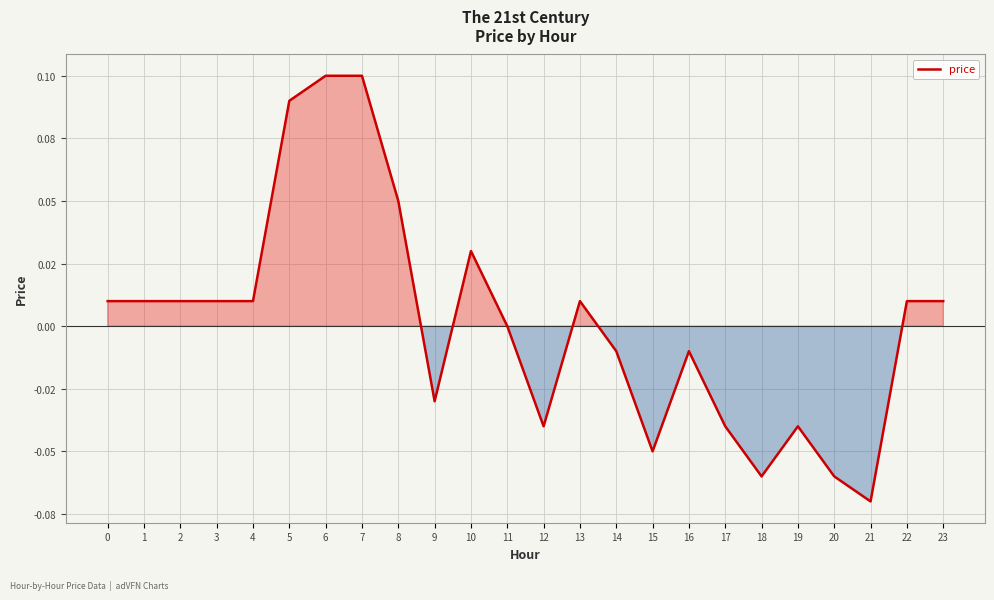

Which has a higher value, 8 or 0?

8